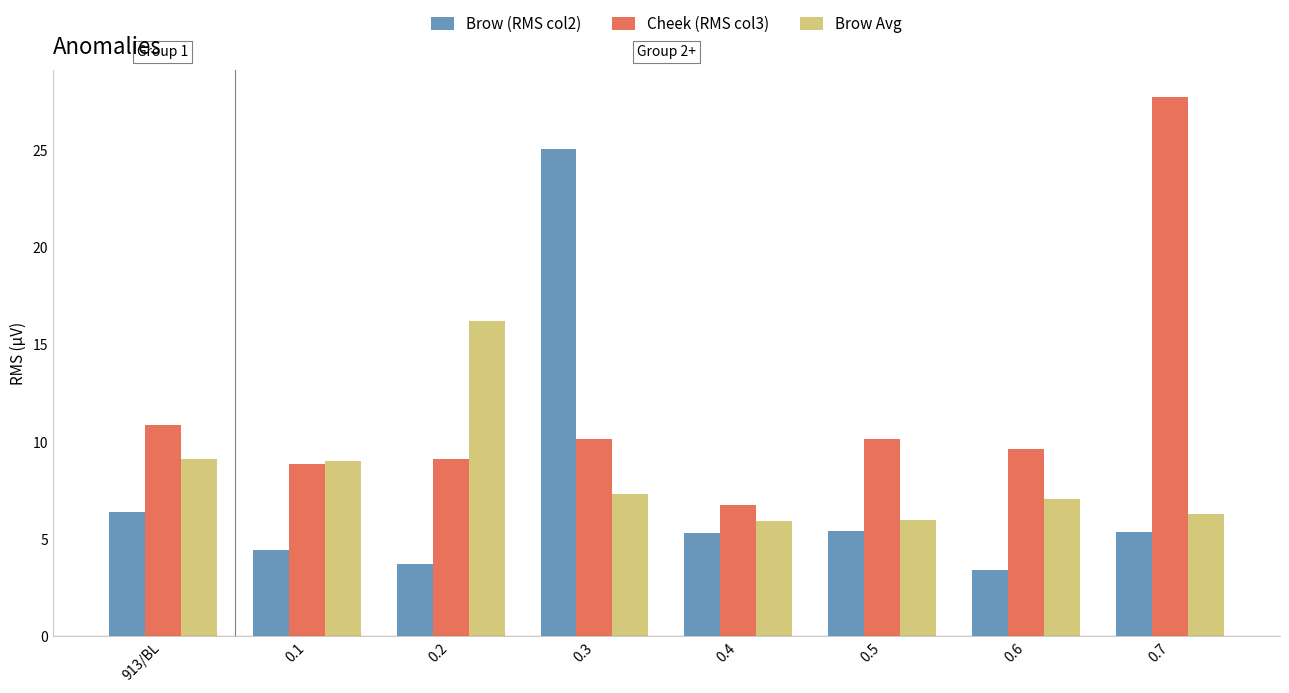

What are all the series names shown in the legend?

Brow (RMS col2), Cheek (RMS col3), Brow Avg